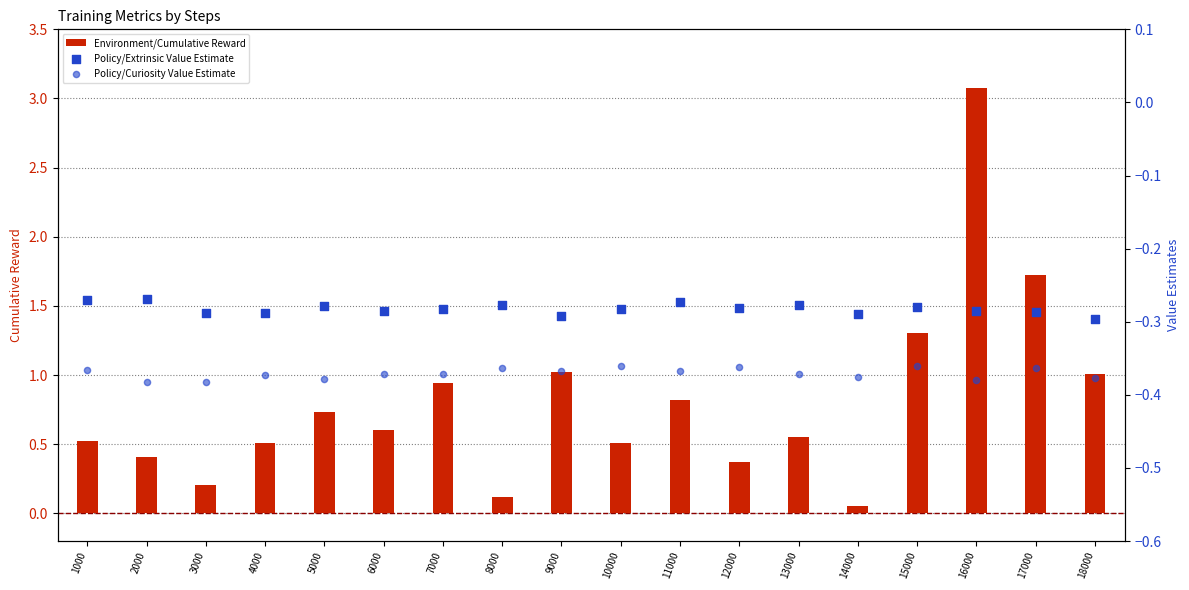

Which series has the widest spread of Y values?

Environment/Cumulative Reward